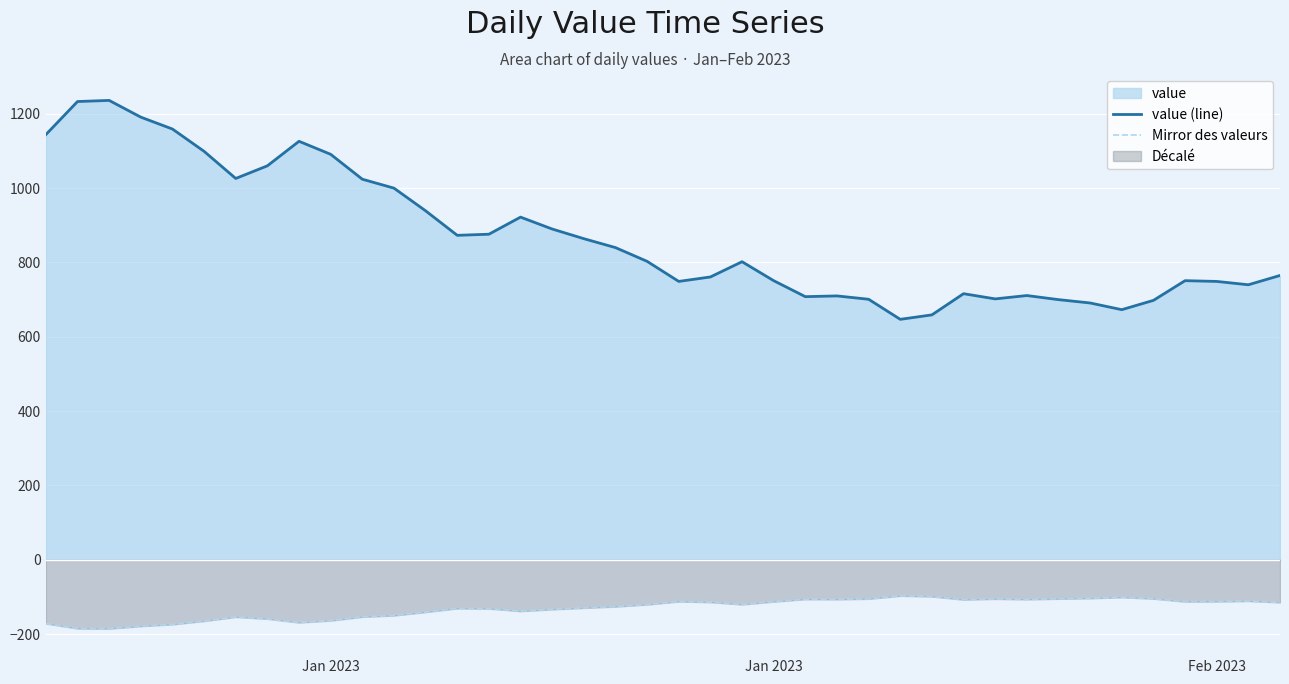

Is the value of value (line) at 9 greater than the value of Mirror des valeurs at 17?

Yes